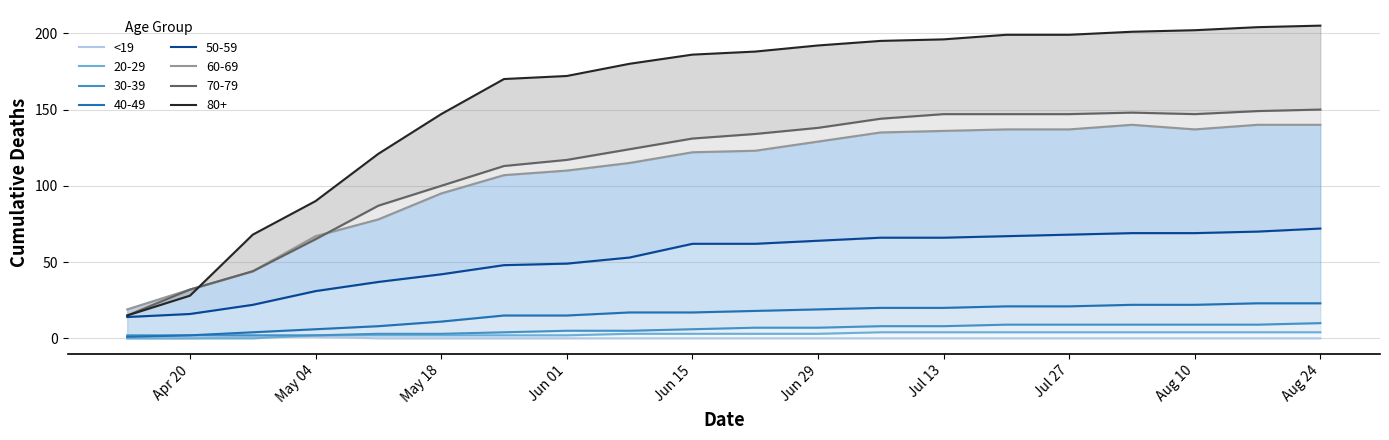

What is the greatest value displayed?

1